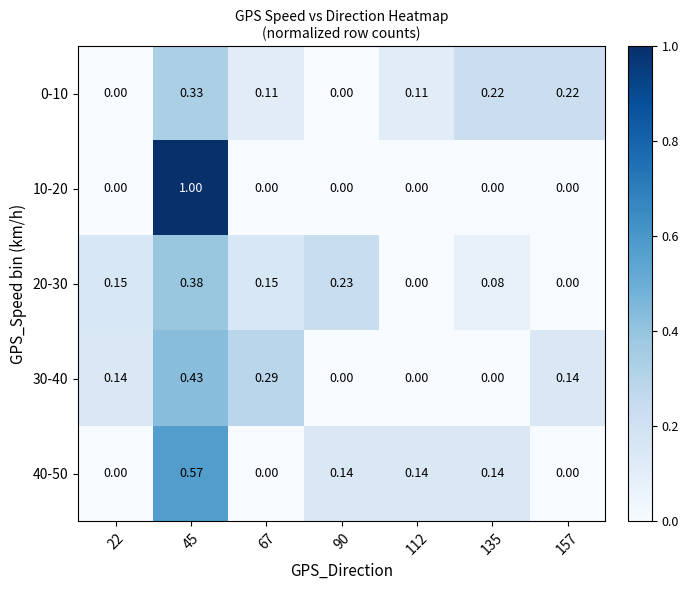

Is the value of 20-30 at 22 greater than the value of 0-10 at 135?

No